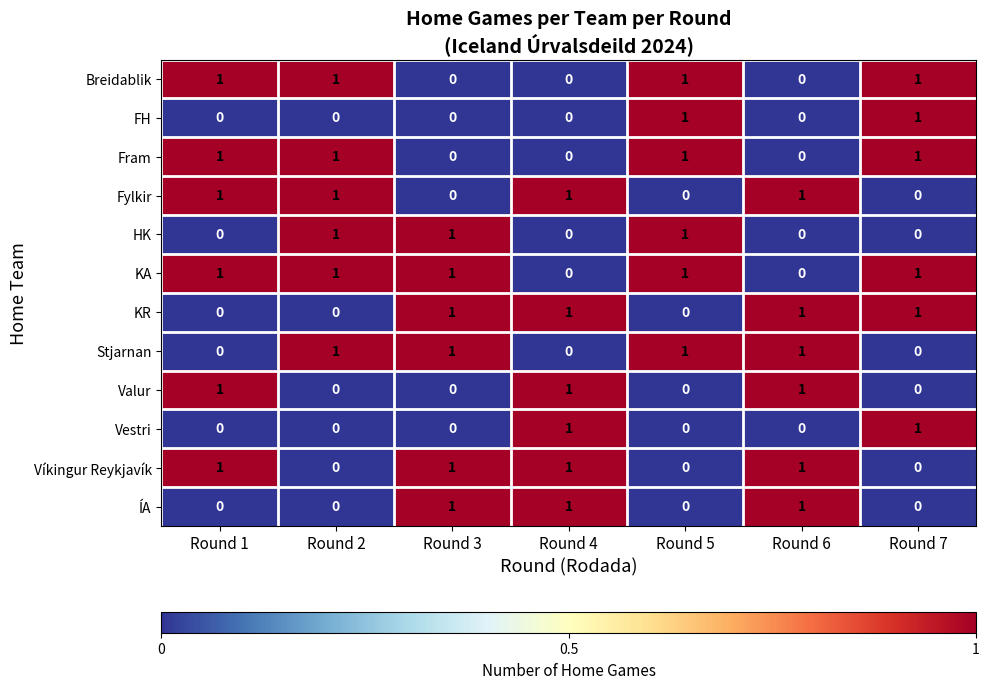

How many series are shown in this chart?

12